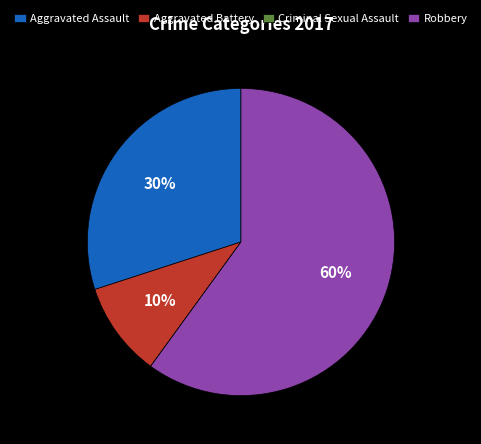

Which category has the biggest portion of the pie?

Robbery